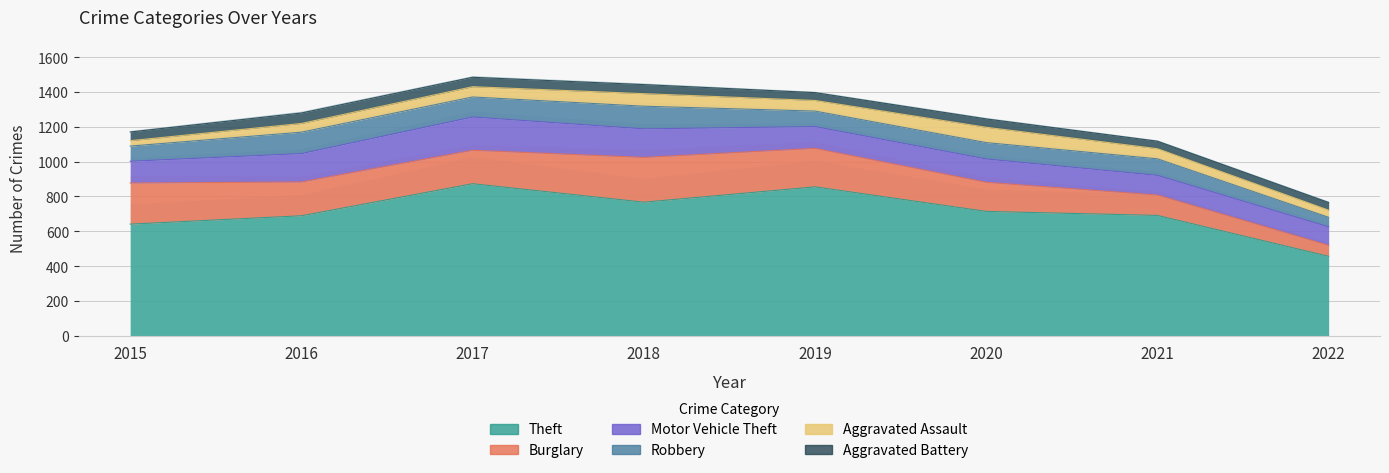

At which label does Theft first exceed 714?

2017